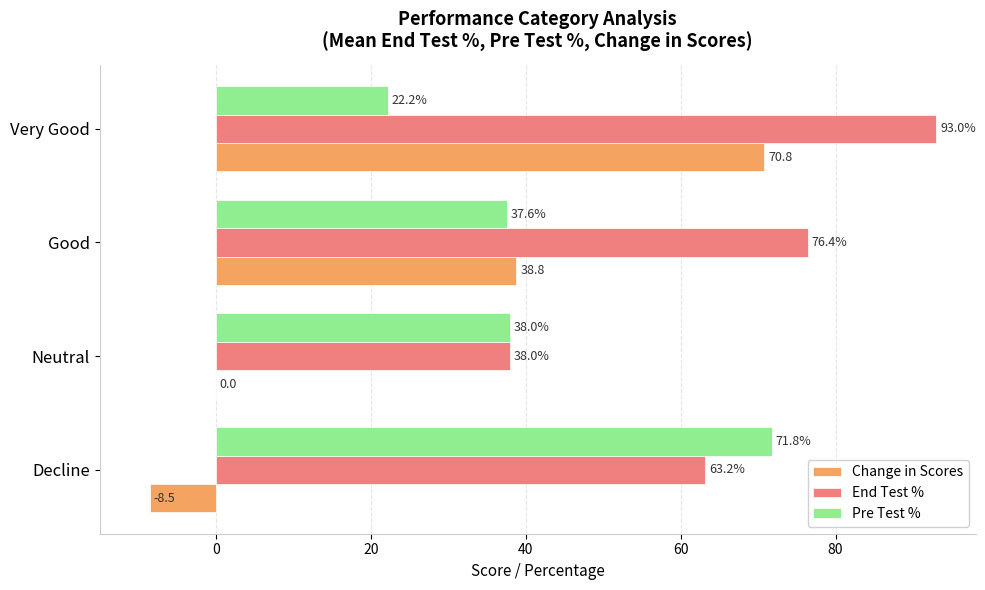

Between Neutral and Good, which series saw the biggest shift?

Change in Scores